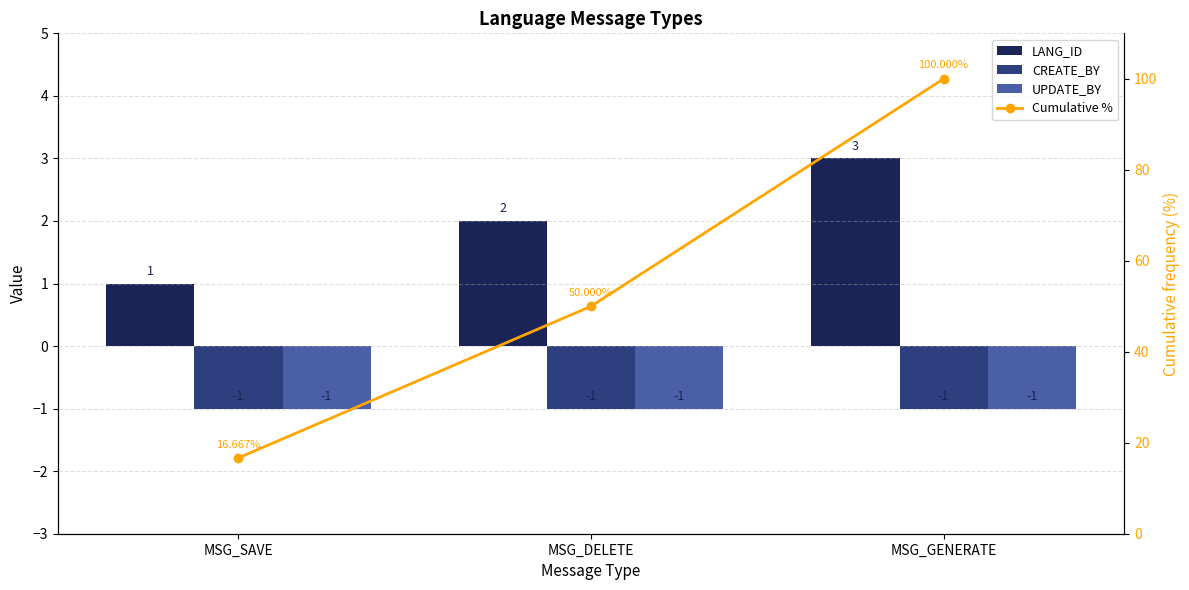

What is the label of the 2nd bar from the left?

MSG_DELETE